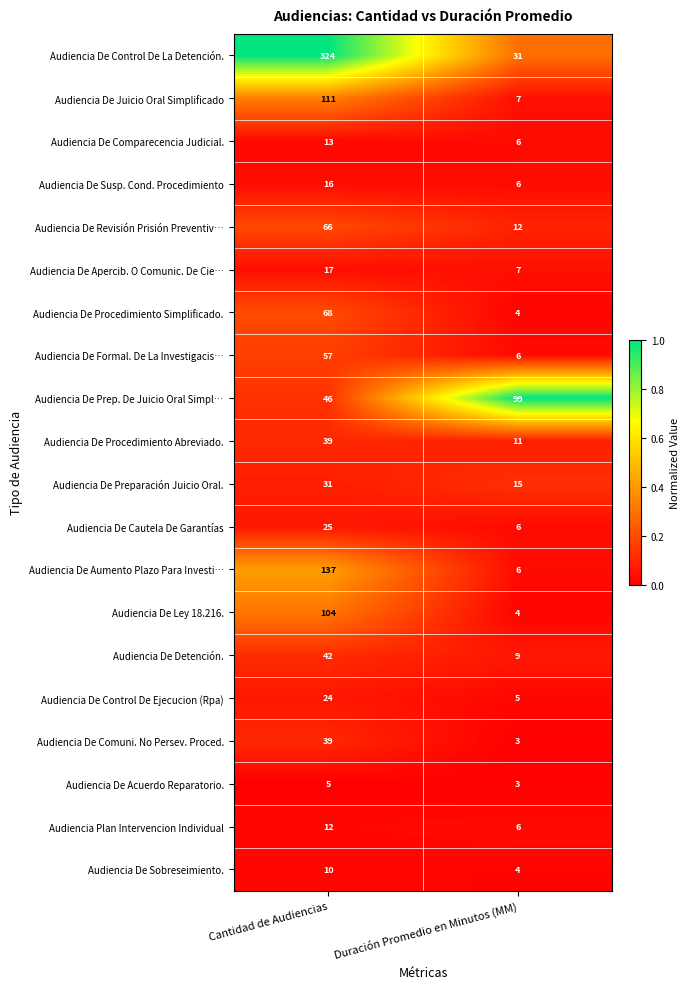

Is it true that Audiencia De Control De Ejecucion (Rpa) equals 11 at Cantidad de Audiencias?

False